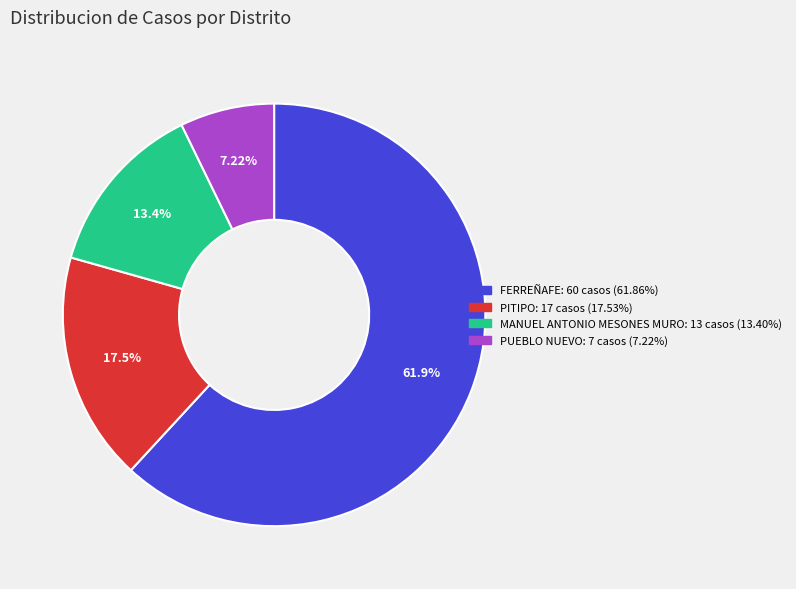

Which category has the smallest portion of the pie?

PUEBLO NUEVO